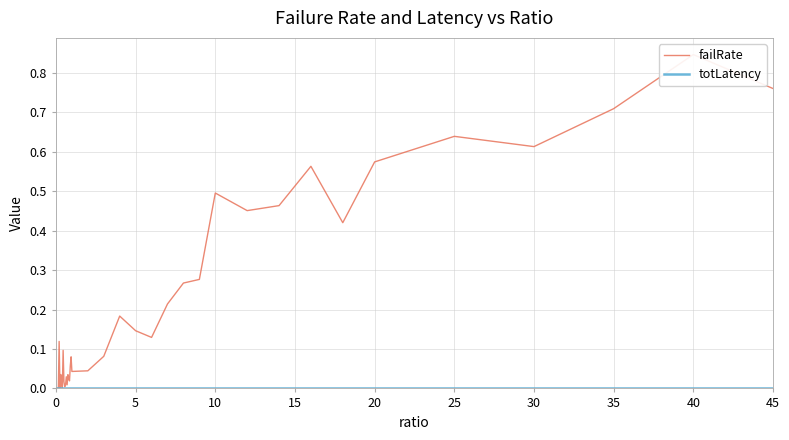

Which series has the largest range (max minus min)?

failRate